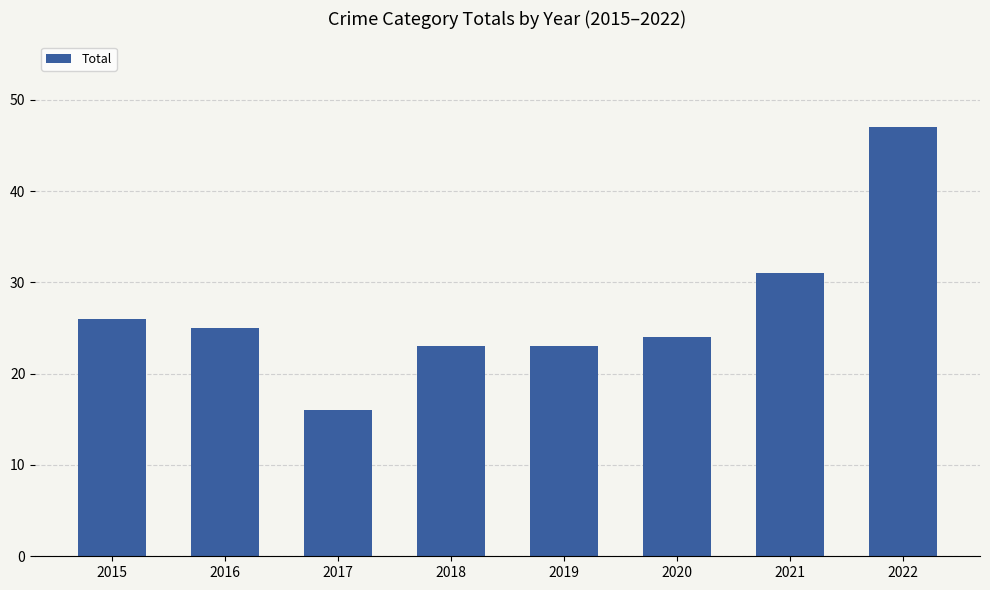

Reading left to right, what are all the values shown in this chart?

2015=26	2016=25	2017=16	2018=23	2019=23	2020=24	2021=31	2022=47